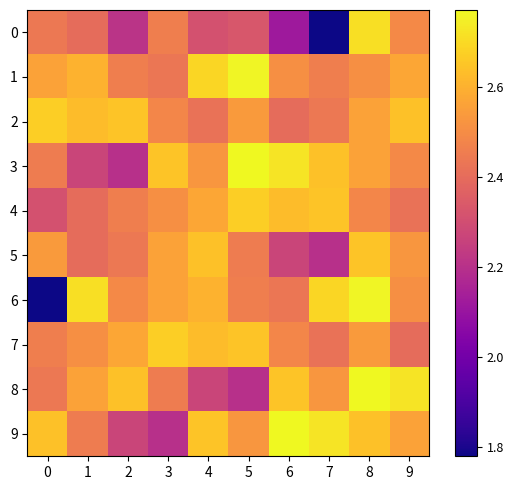

Which has a higher value, 3 or 2?

3